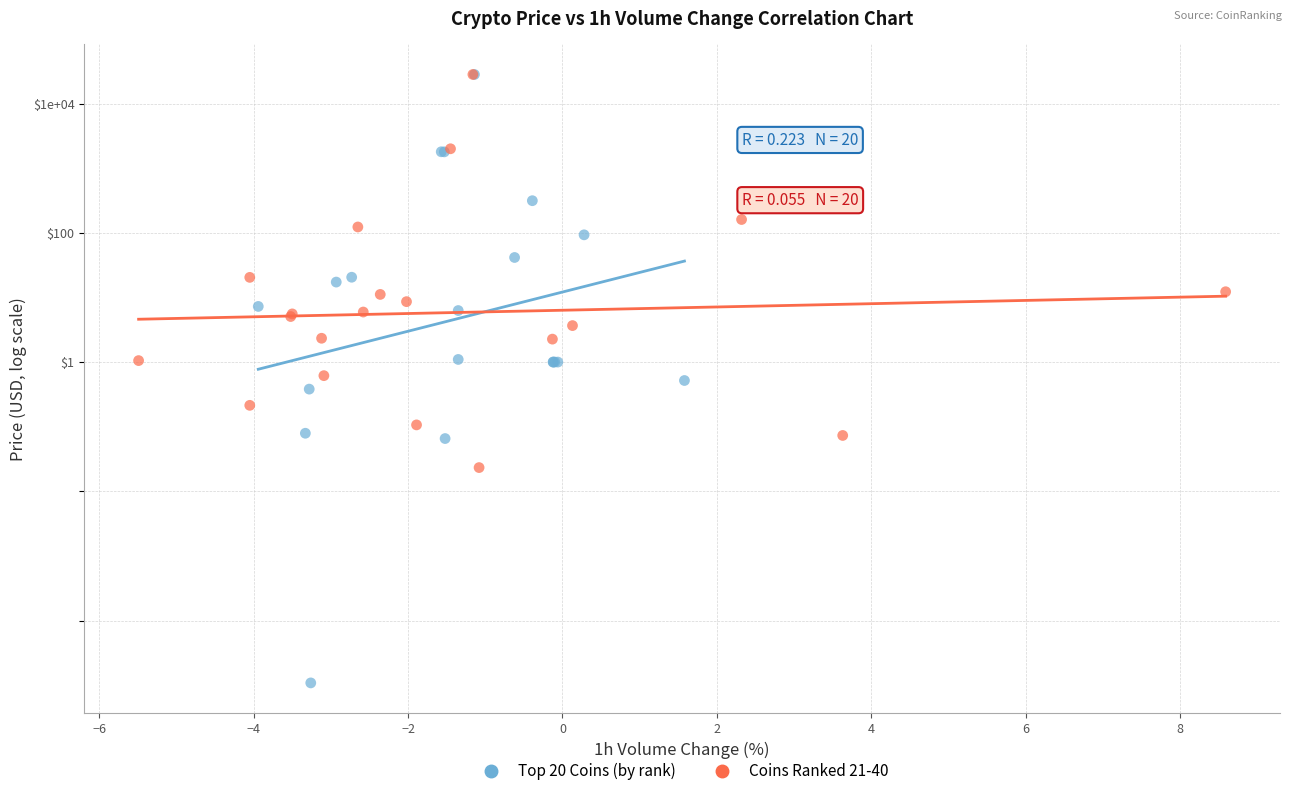

What are all the series names shown in the legend?

Top 20 Coins (by rank), Coins Ranked 21-40